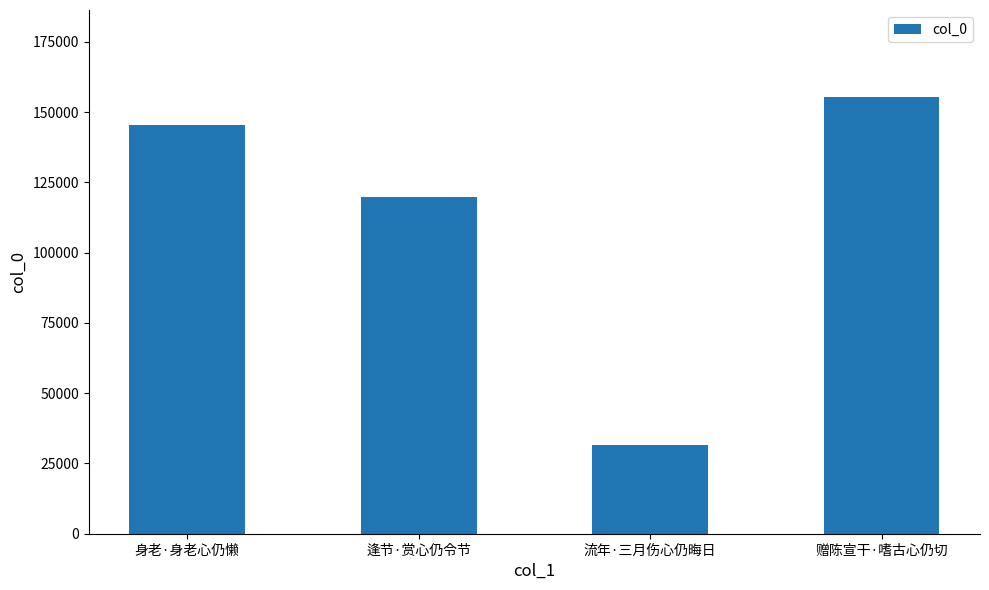

The value at 流年·三月伤心仍晦日 is 19696. True or false?

False